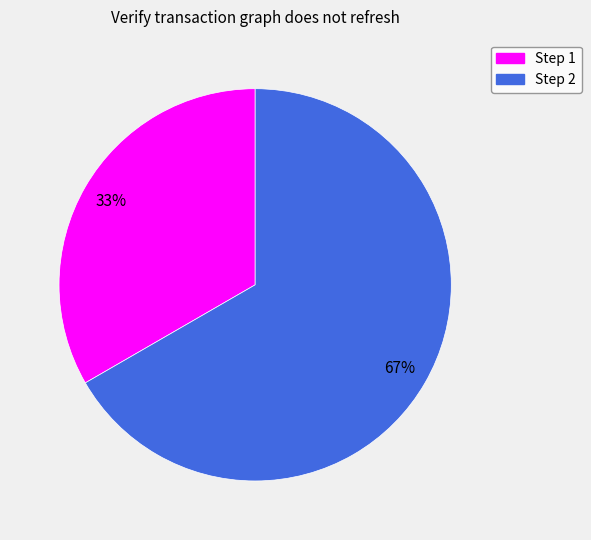

To the nearest percent, what is the average slice percentage?

50%